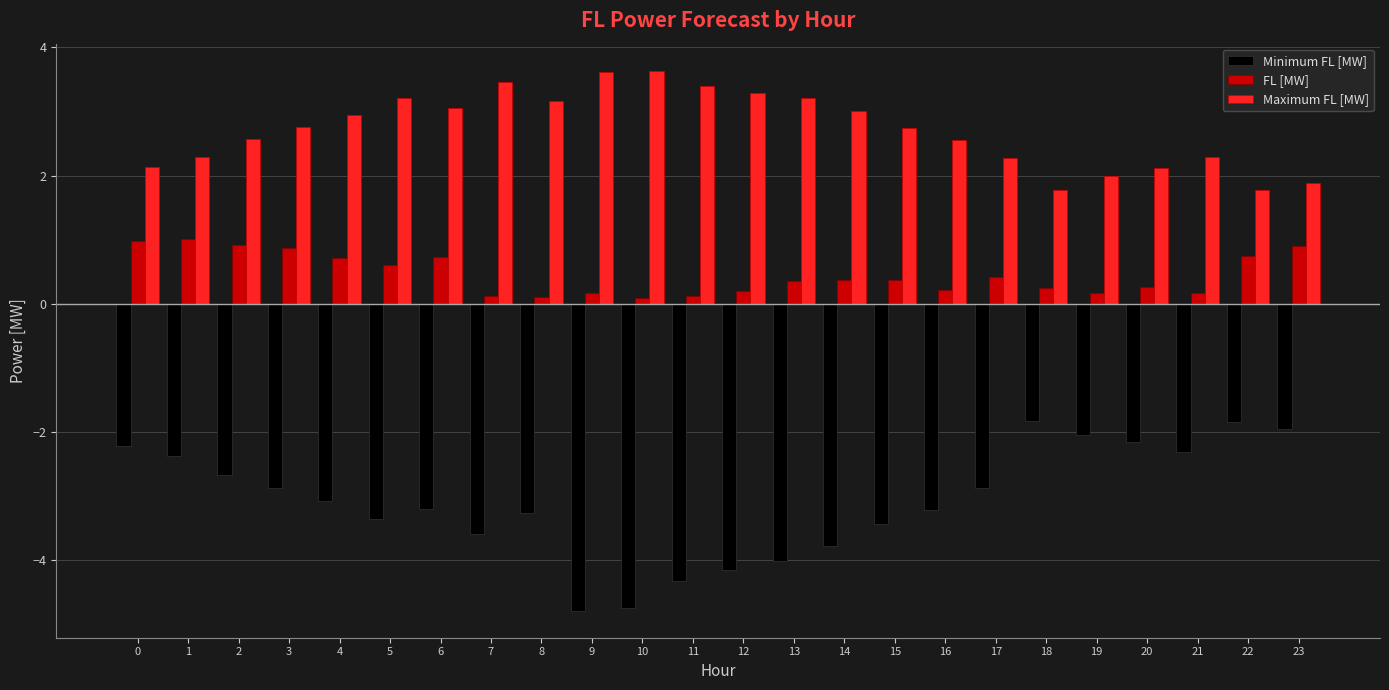

What is the lowest value of the Maximum FL [MW] series?

1.8